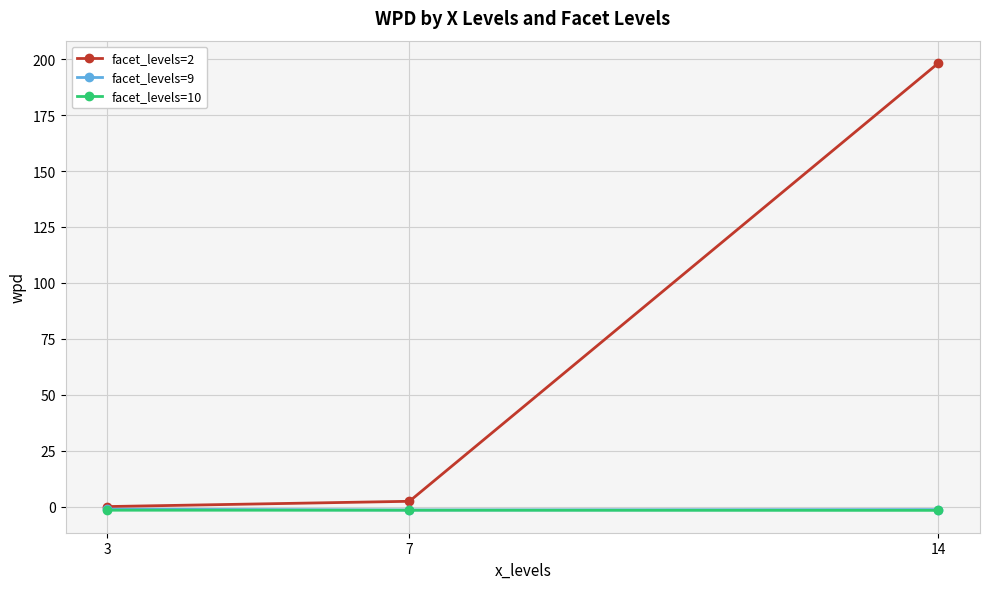

True or false: facet_levels=2 has a value of 198.3 at 14.

True